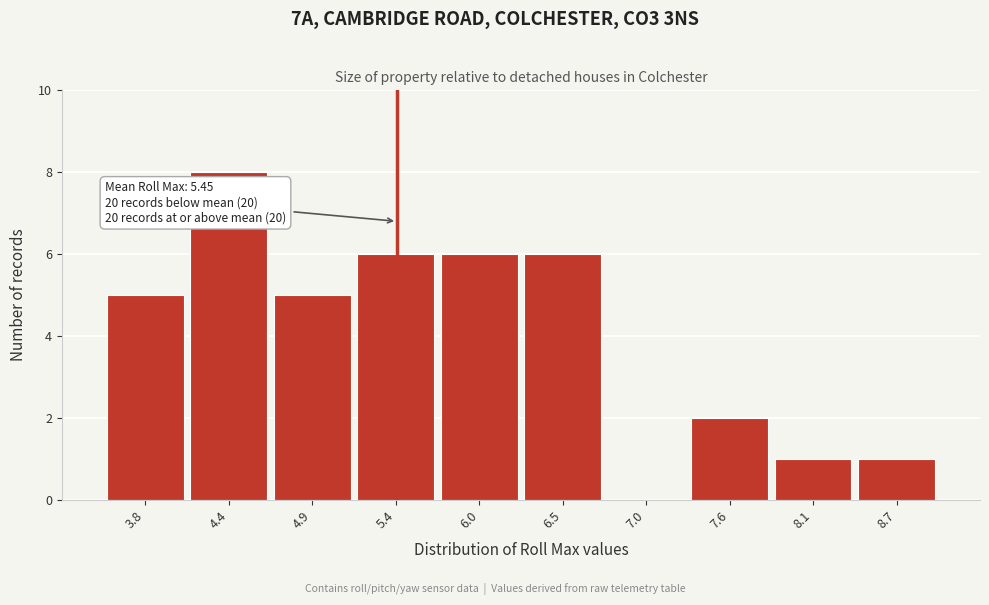

Over which range of the x-axis is the bar tallest?

4.1 to 4.6